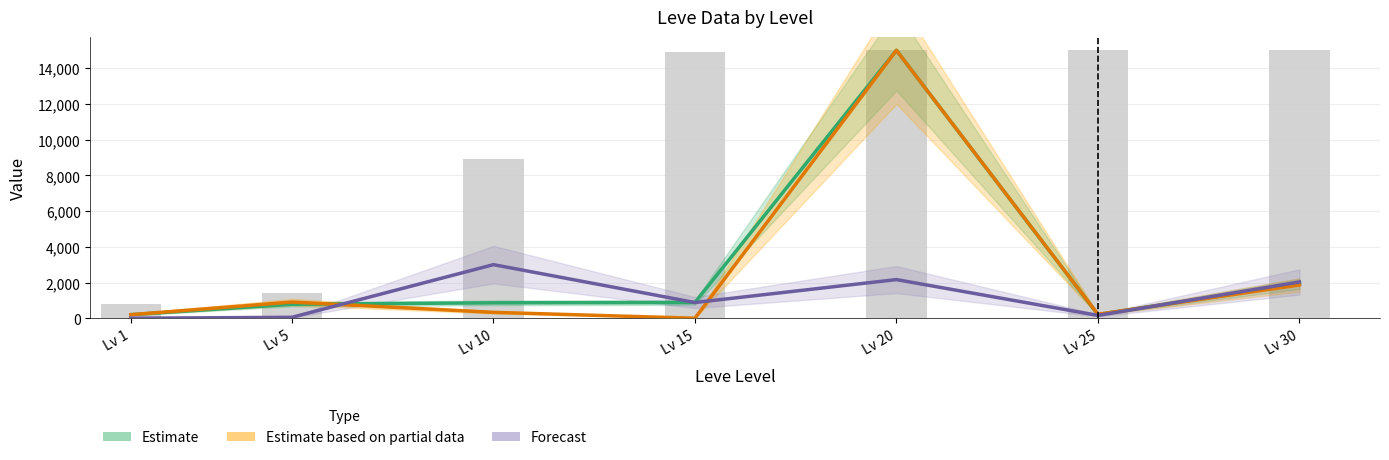

Reading left to right, extract all data points from this chart.

Estimate (currentAveragePrice): Lv 1=200.0	Lv 5=782.6	Lv 10=863.4	Lv 15=880.0	Lv 20=15000.0	Lv 25=207.5	Lv 30=1930.9
Estimate based on partial data (LevePriceNQ): Lv 1=200.0	Lv 5=904.3	Lv 10=329.2	Lv 15=0.0	Lv 20=15000.0	Lv 25=219.8	Lv 30=1864.7
Forecast (LevePriceHQ): Lv 1=0.0	Lv 5=52.0	Lv 10=3000.0	Lv 15=880.0	Lv 20=2163.3	Lv 25=158.3	Lv 30=2030.2
Leve EXP (bars): Lv 1=800.0	Lv 5=1420.0	Lv 10=8930.0	Lv 15=14920.0	Lv 20=15000.0	Lv 25=15000.0	Lv 30=15000.0